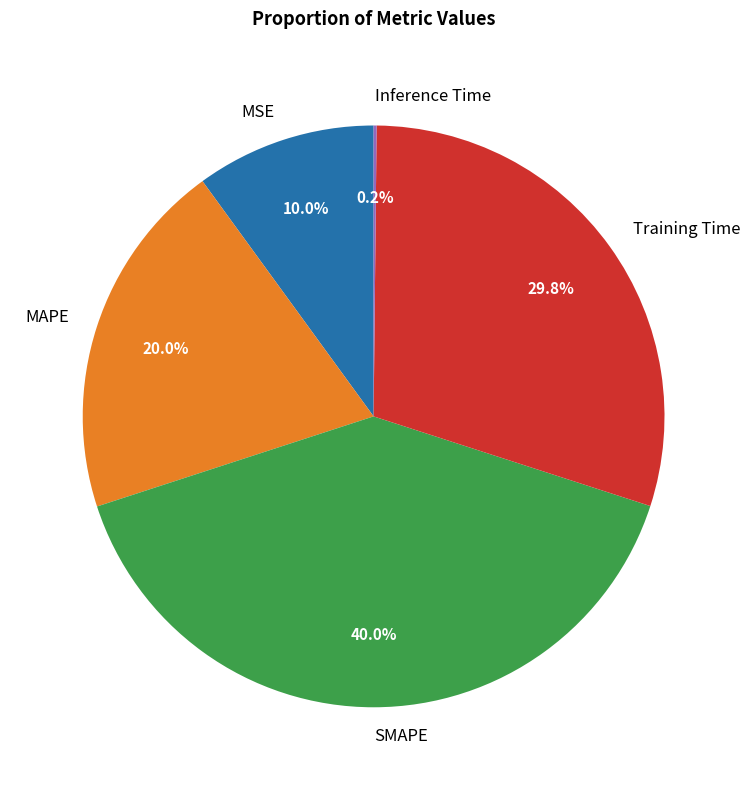

Approximately how many times larger is the value at Training Time compared to SMAPE?

0.7